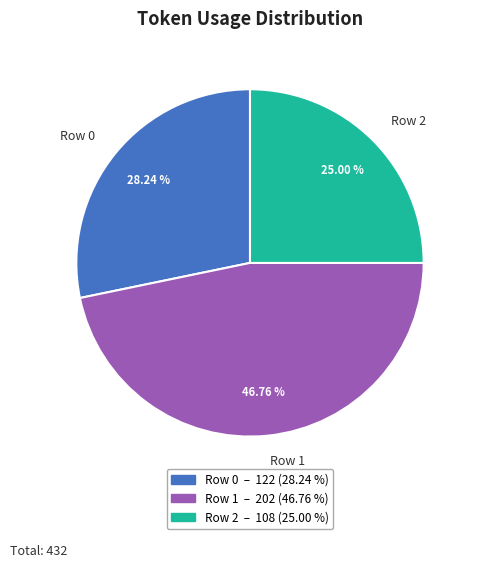

Which category has the biggest portion of the pie?

Row 1